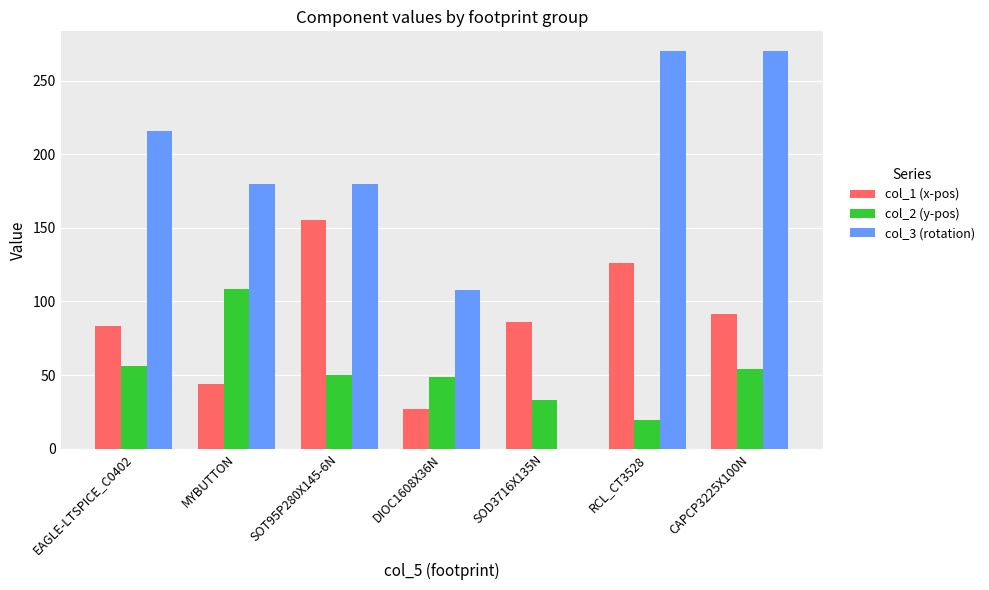

Is it true that col_3 (rotation) equals 216.0 at EAGLE-LTSPICE_C0402?

True